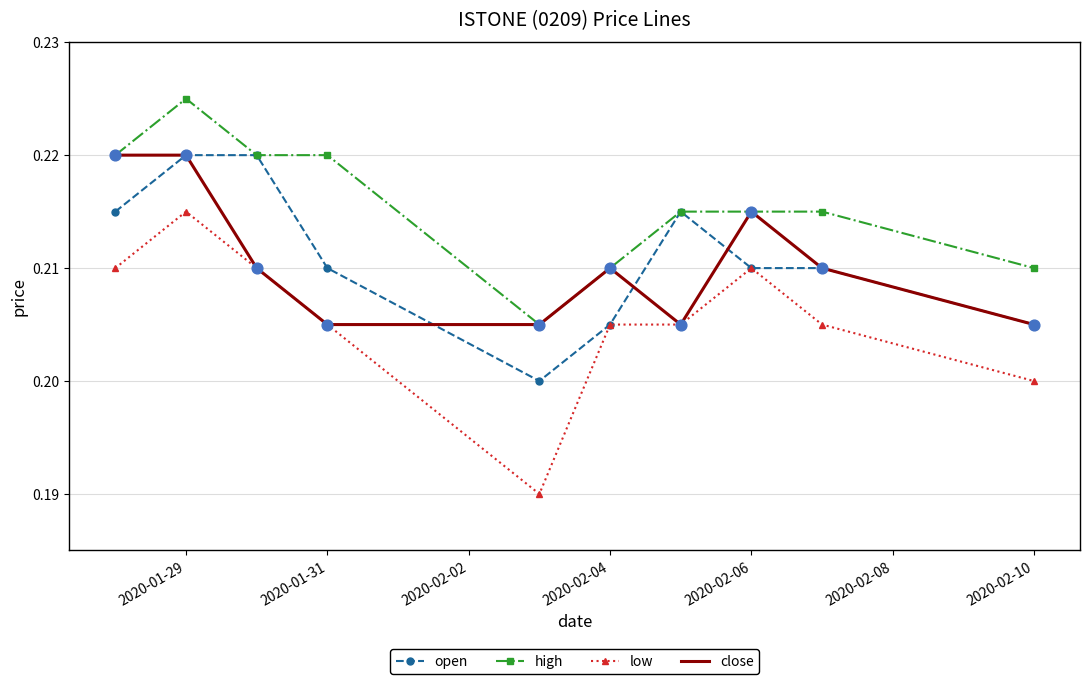

What are all the series names shown in the legend?

open, high, low, close